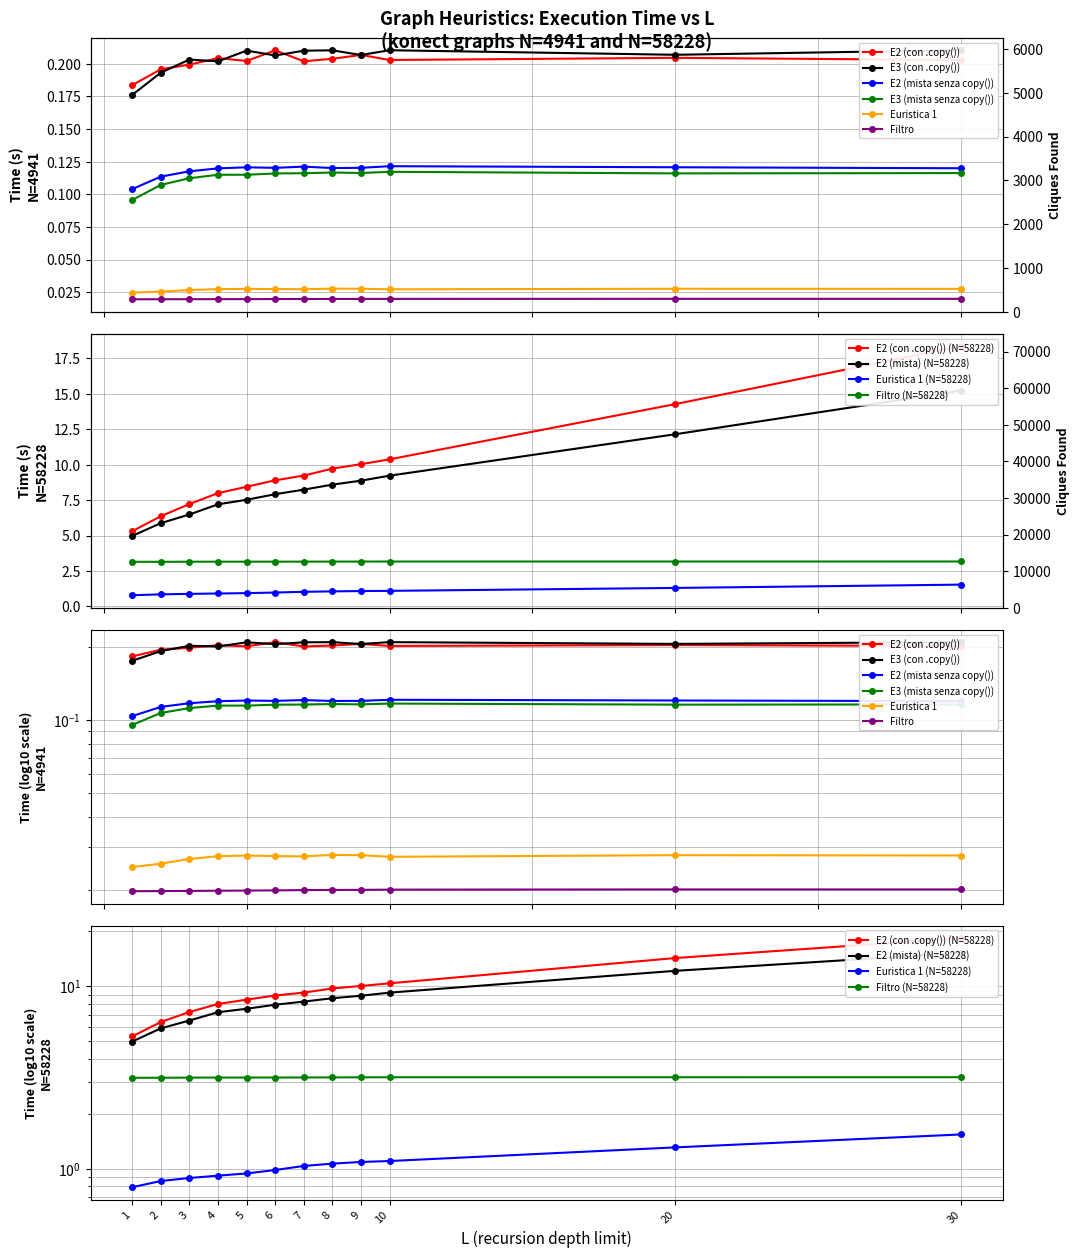

True or false: E2 (con .copy()) and E3 (mista senza copy()) cross at least once.

False